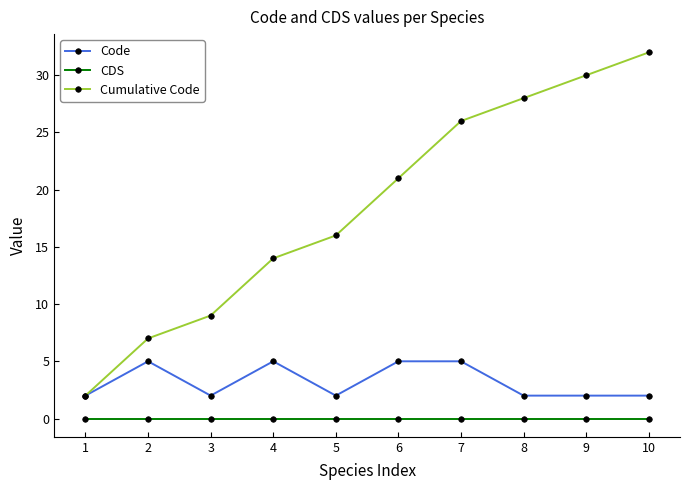

True or false: CDS and Cumulative Code intersect in this chart.

False